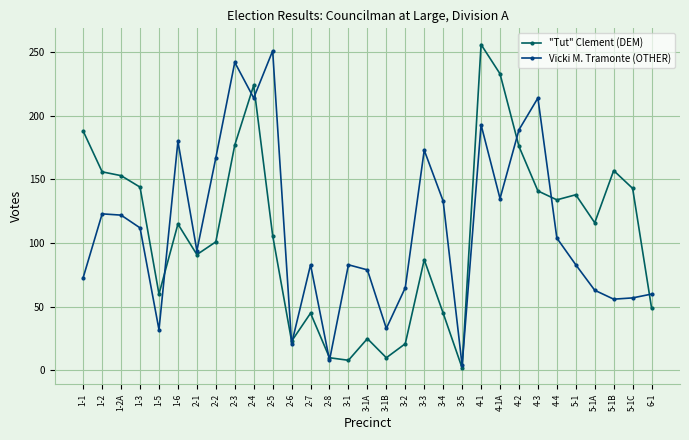

Between 2-7 and 5-1C, which series saw the biggest shift?

"Tut" Clement (DEM)